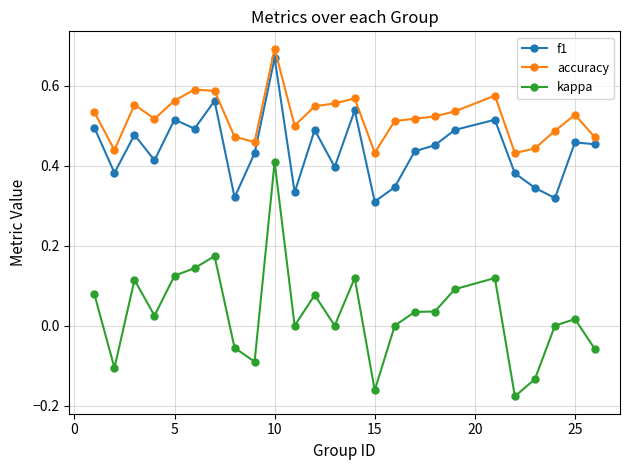

List the series in order of their overall mean, highest first.

accuracy, f1, kappa